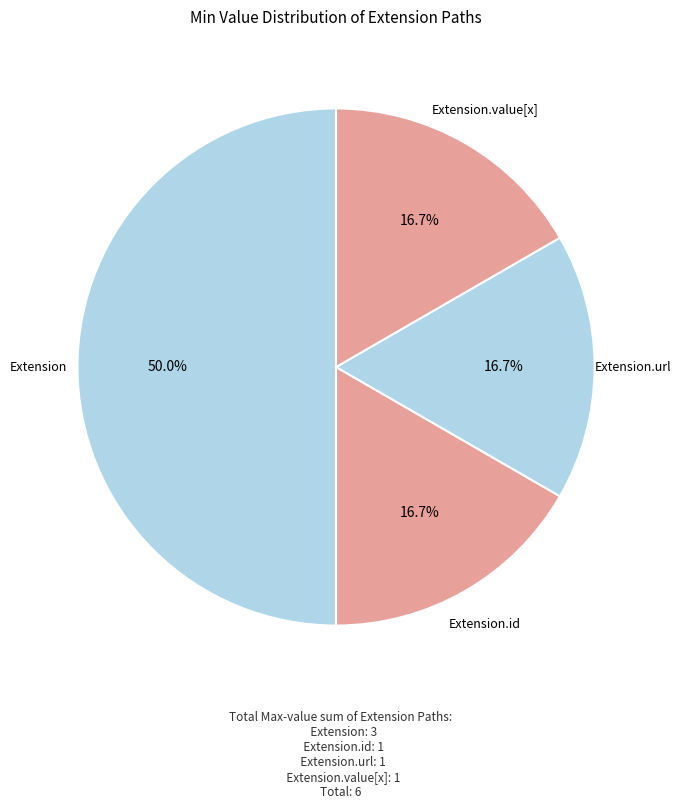

How many segments does this pie chart have?

4